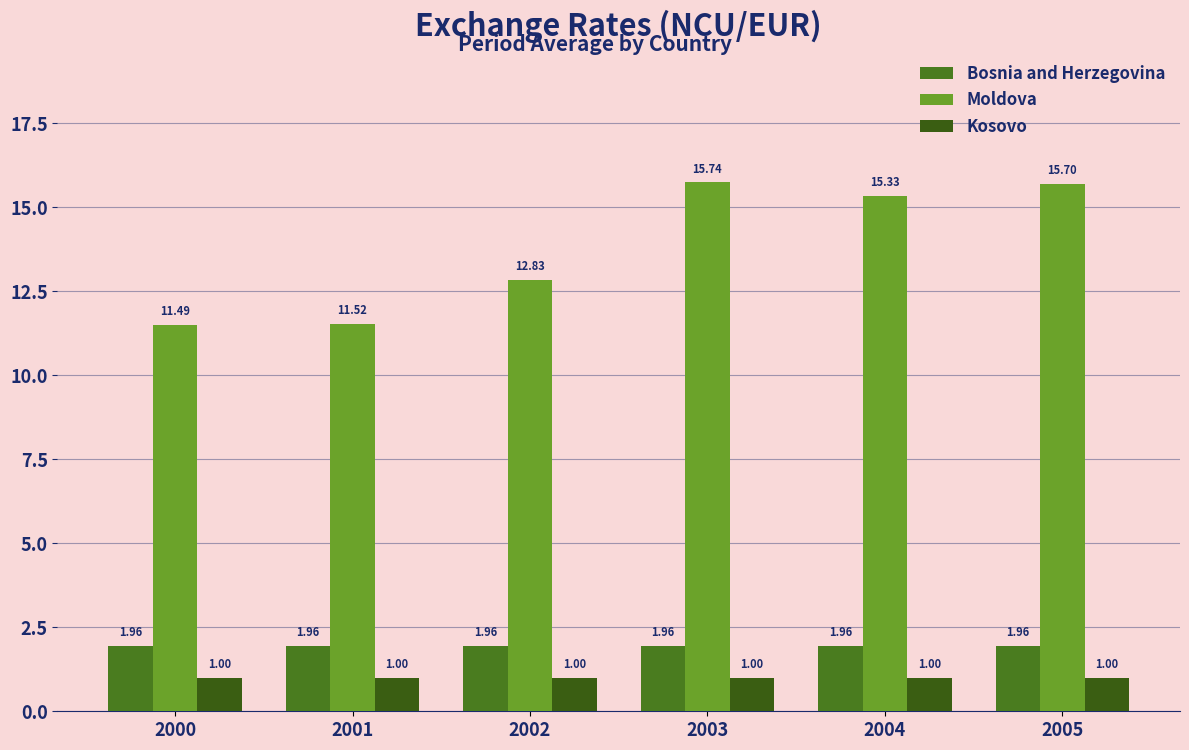

What is the value of the Moldova bar at the 4th from the left?

15.7